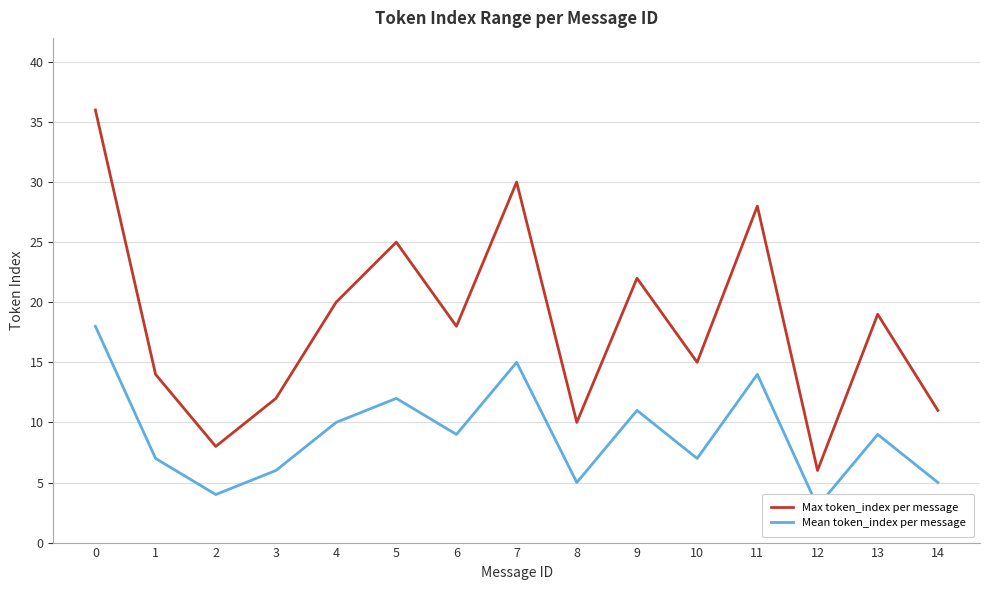

What is the average value of the Max token_index per message series?

18